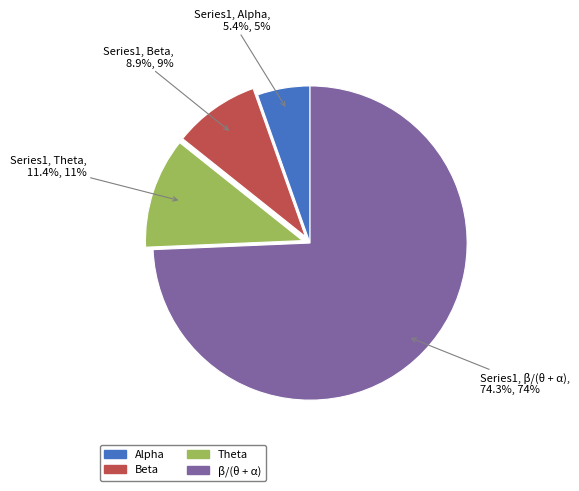

What percentage is the Beta slice, to the nearest percent?

9%